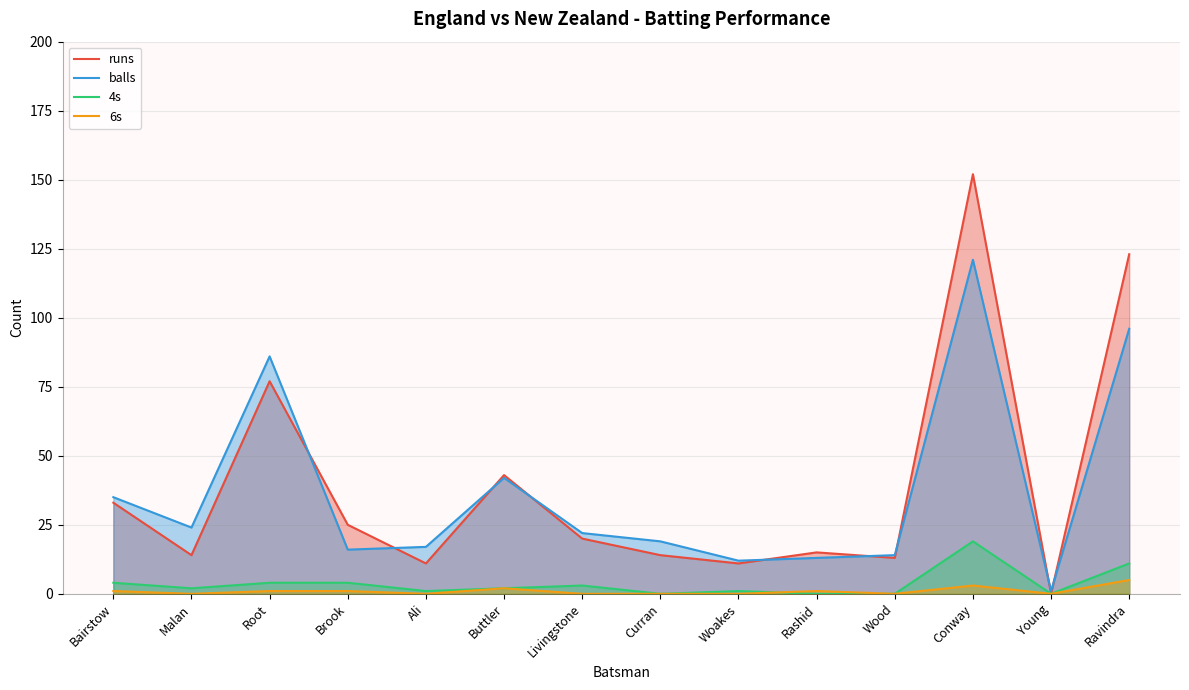

How many lines are shown in the chart?

4